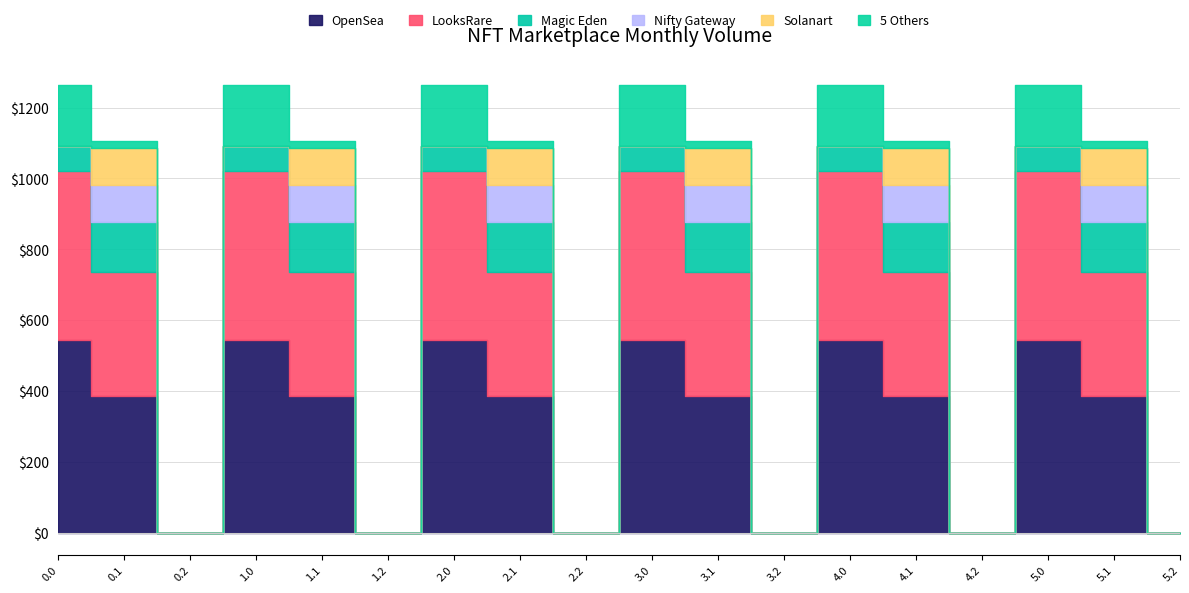

What is the total value across all series at 5.1?

1104.3